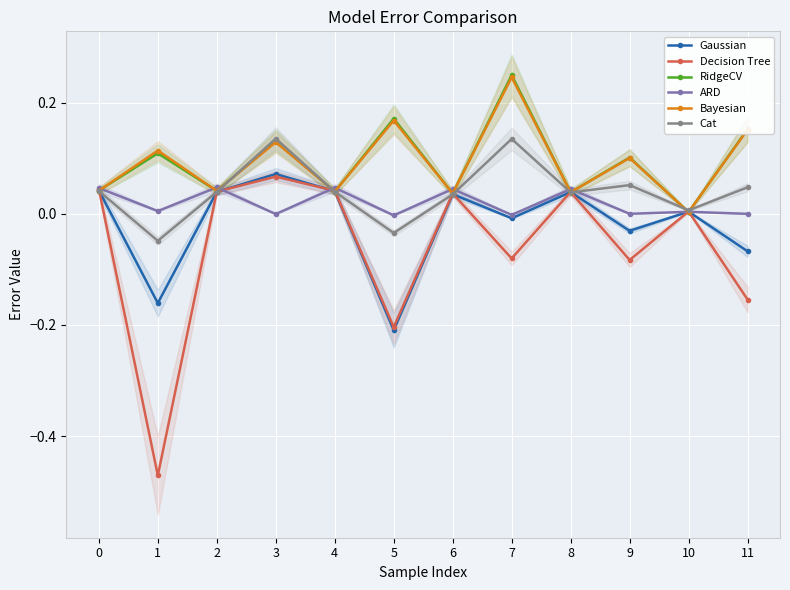

Between which two adjacent categories do Decision Tree and RidgeCV first intersect?

0 and 1